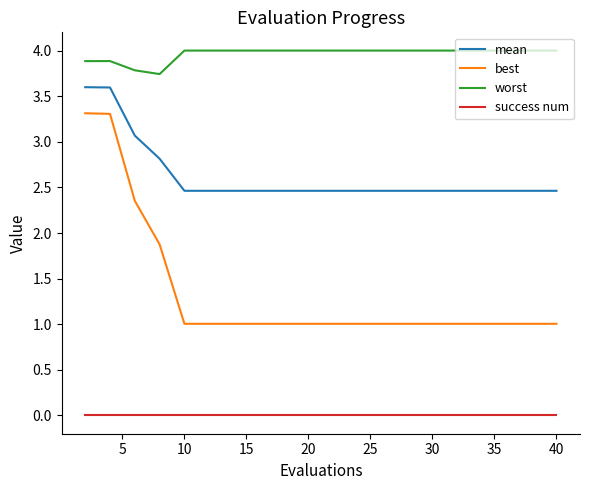

Which series has the largest total across all categories?

worst